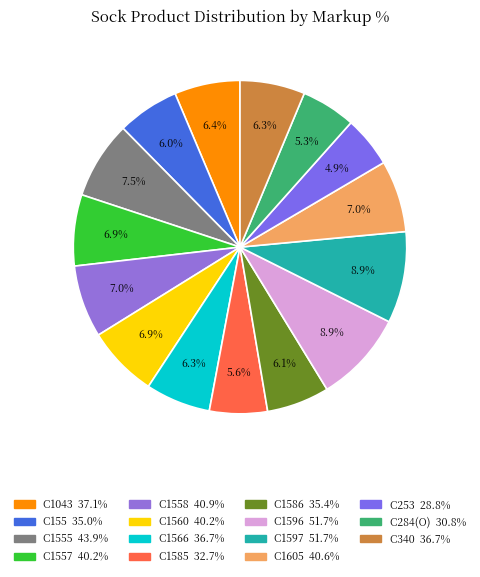

Which slice is the largest?

С1596